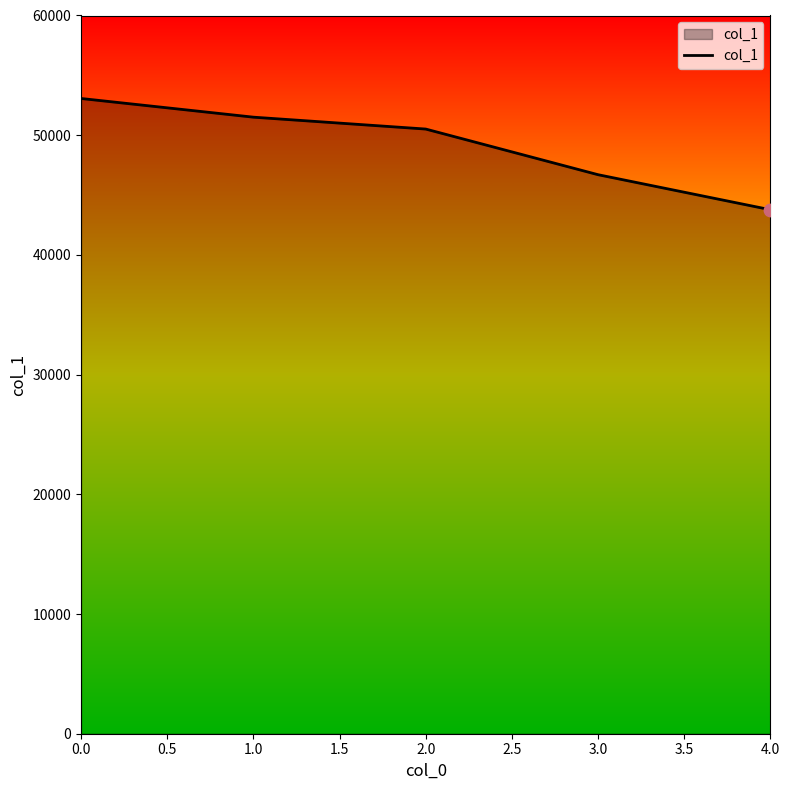

Approximately how many times larger is the value at 1.0 compared to 0.0?

1.0